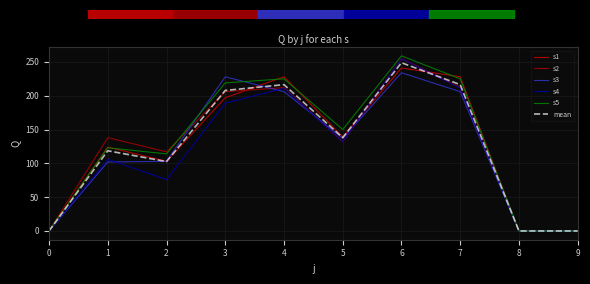

Rank the categories by s1 value from lowest to highest.

0, 8, 9, 2, 1, 5, 3, 4, 7, 6